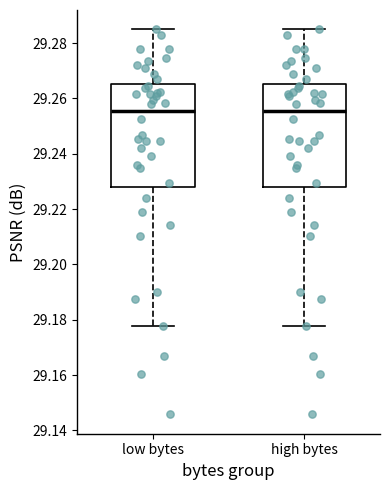

Reading left to right, read every box against the y-axis: the position of its median line, the range the box covers, and the ends of its whiskers. The values are not printed on the chart, so give them approximately, as read against the axis.

low bytes: median 29.256, box 29.228 to 29.266, whiskers 29.178 to 29.284
high bytes: median 29.256, box 29.228 to 29.266, whiskers 29.178 to 29.284